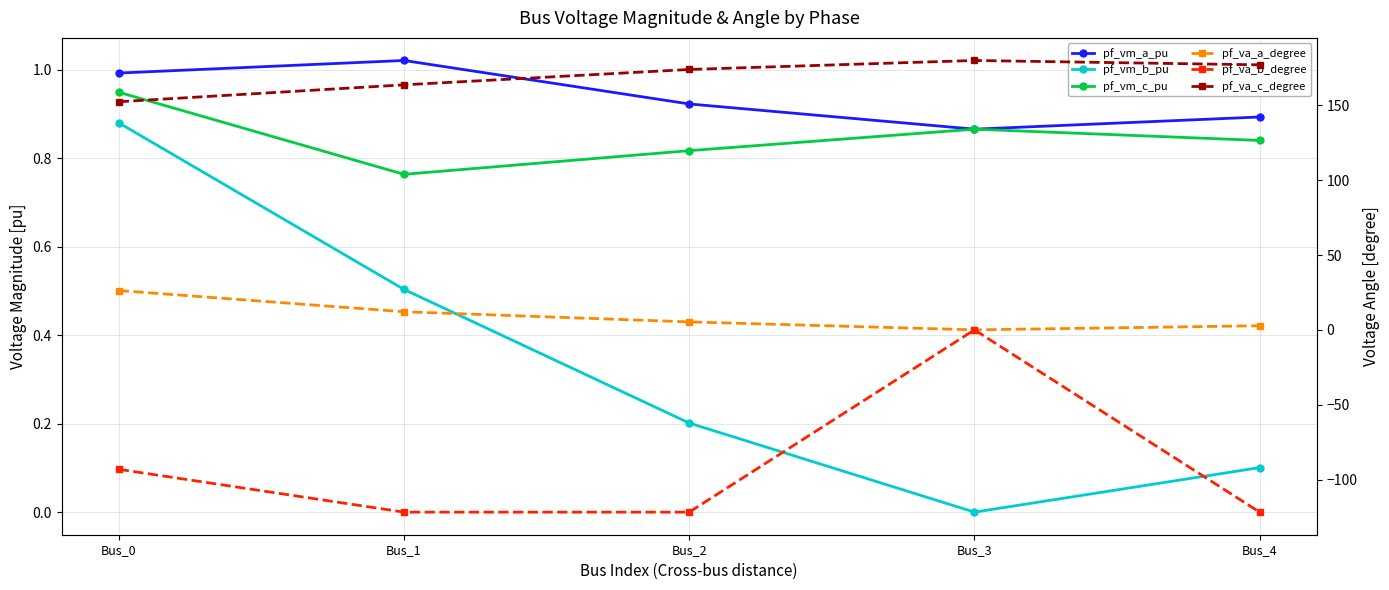

What is the greatest value displayed?

180.0